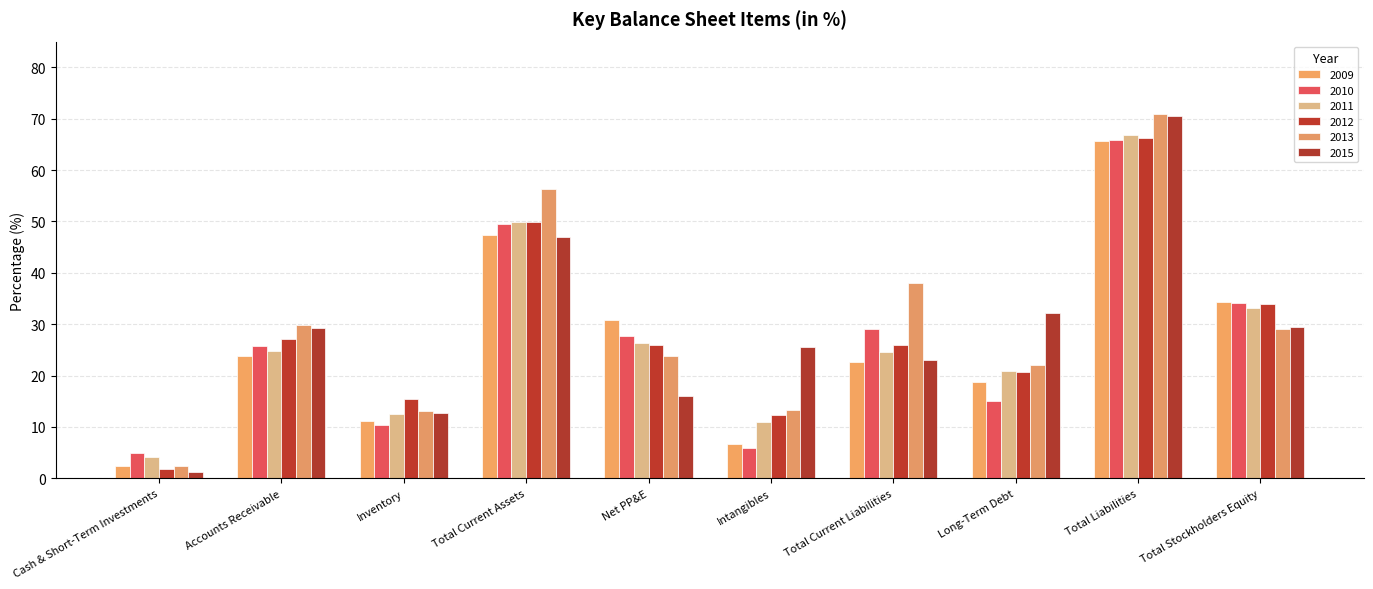

What position from the right is Long-Term Debt?

3